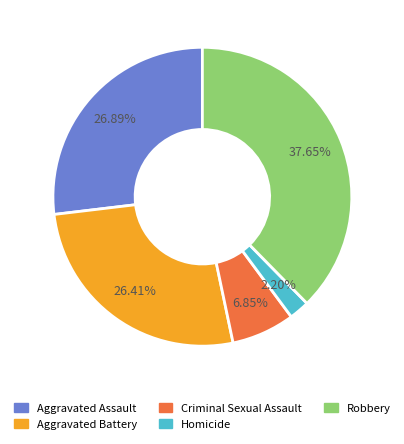

To the nearest percent, what portion does Robbery represent?

38%